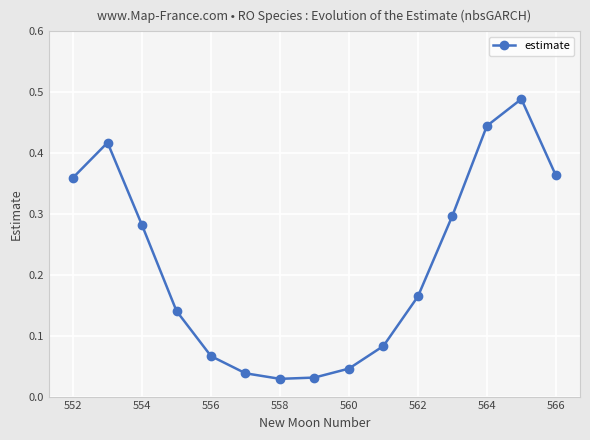

How many points are lower than both their immediate neighbors (excluding endpoints)?

1